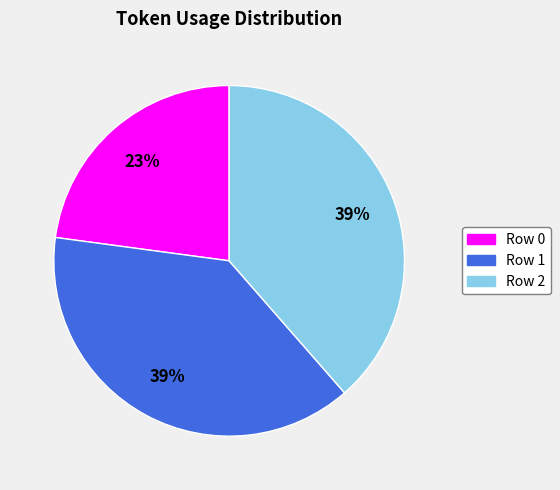

Which slice is the smallest?

Row 0